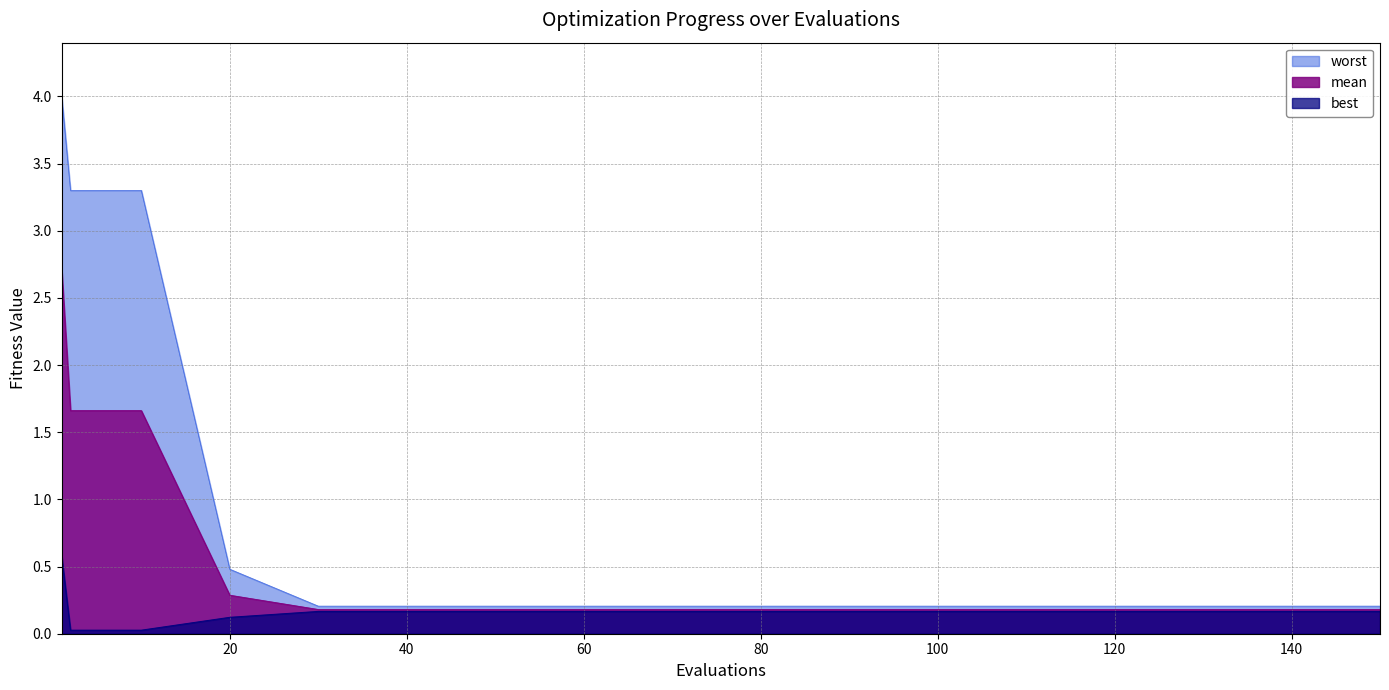

At 110, list the series in order from smallest to largest.

best, mean, worst